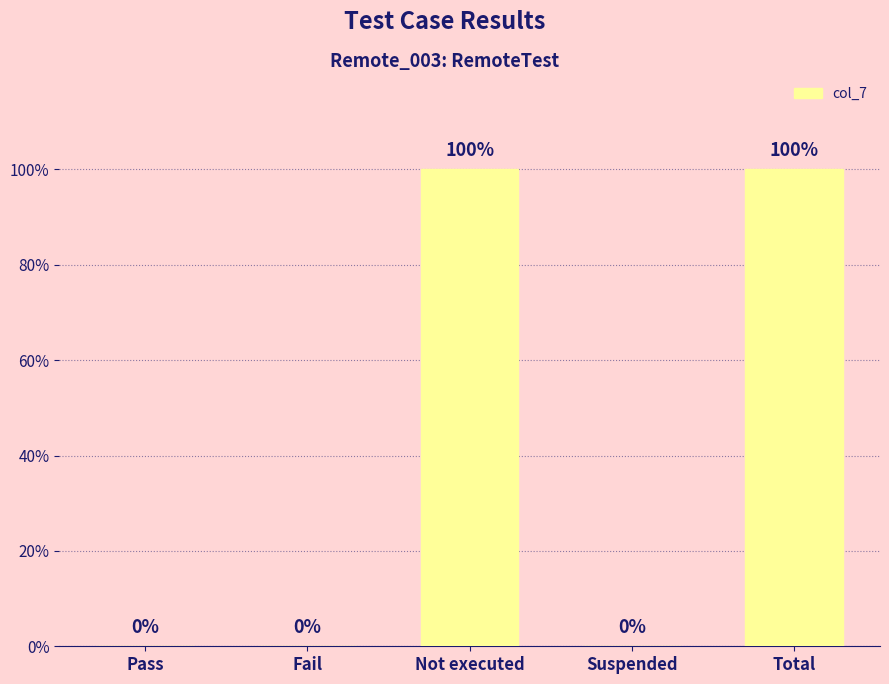

Reading left to right, what are all the values shown in this chart?

0	0	1	0	1